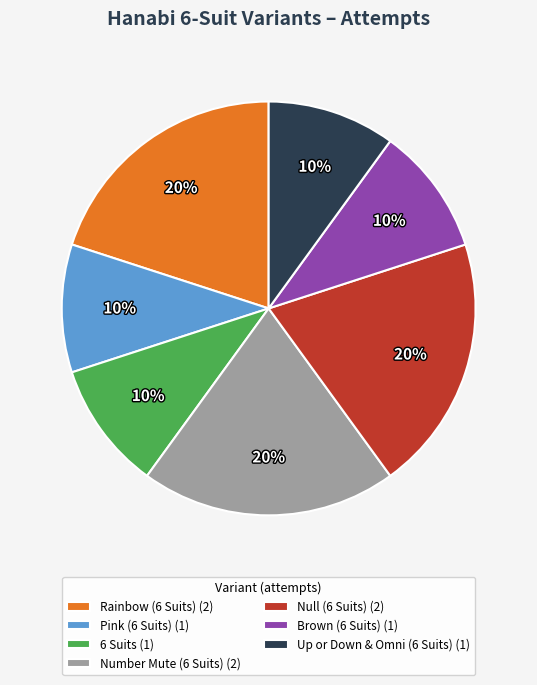

Between Up or Down & Omni (6 Suits) (1) and Number Mute (6 Suits) (2), which is larger?

Number Mute (6 Suits) (2)